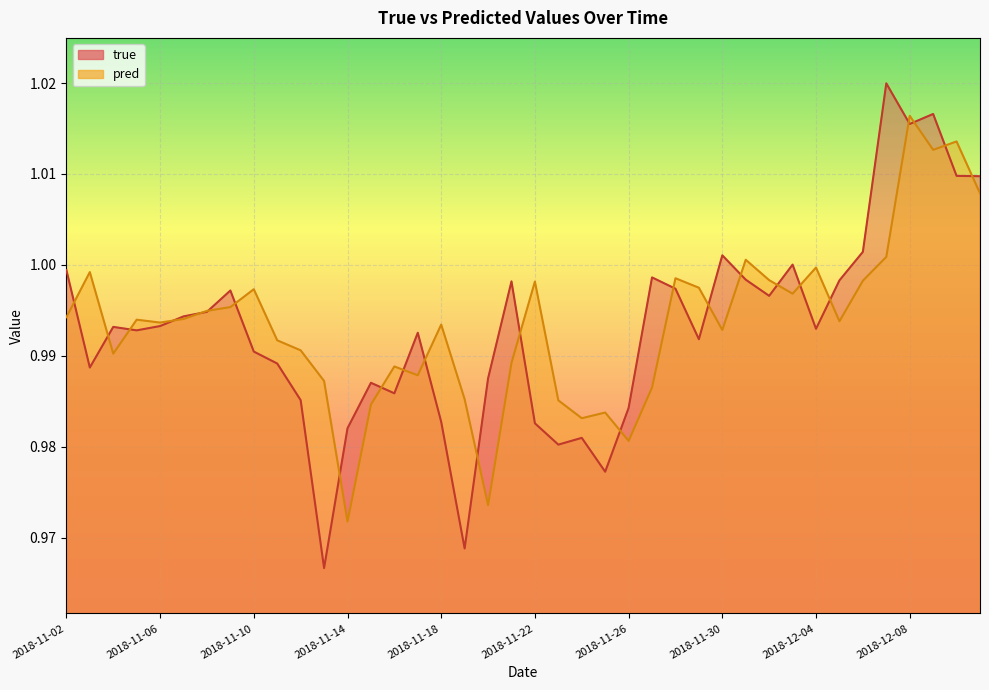

What is the sum of the pred values at 2018-11-12 and 2018-11-02?

2.0